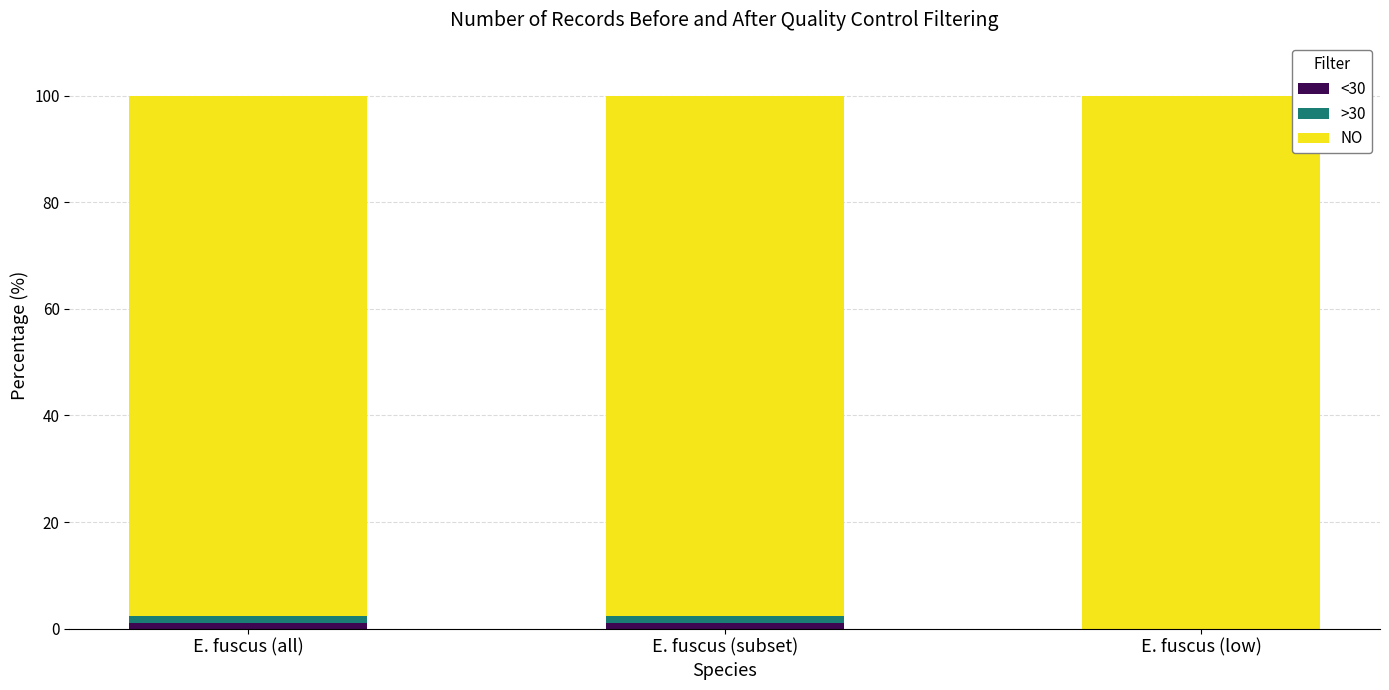

How many NO values are between 97 and 100?

3